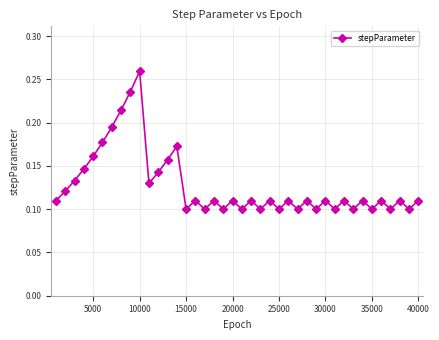

How many values are between 0 and 1?

40